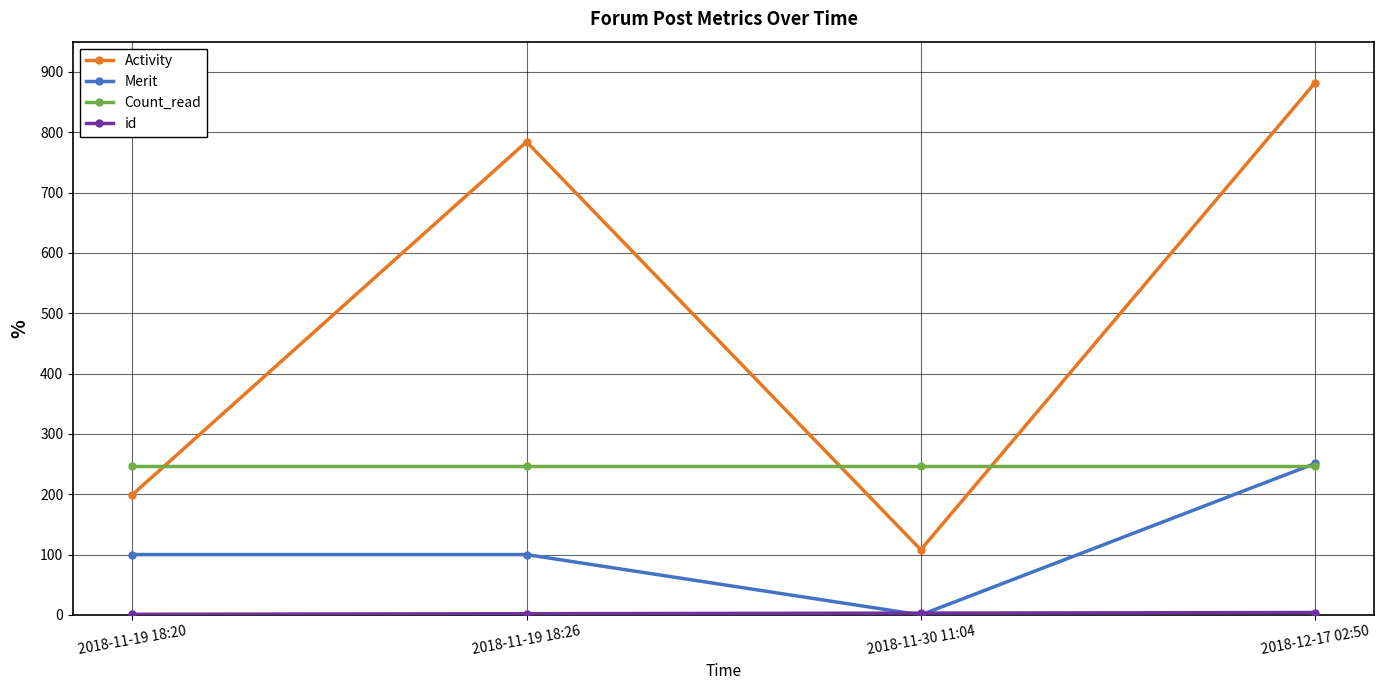

How many lines are shown in the chart?

4